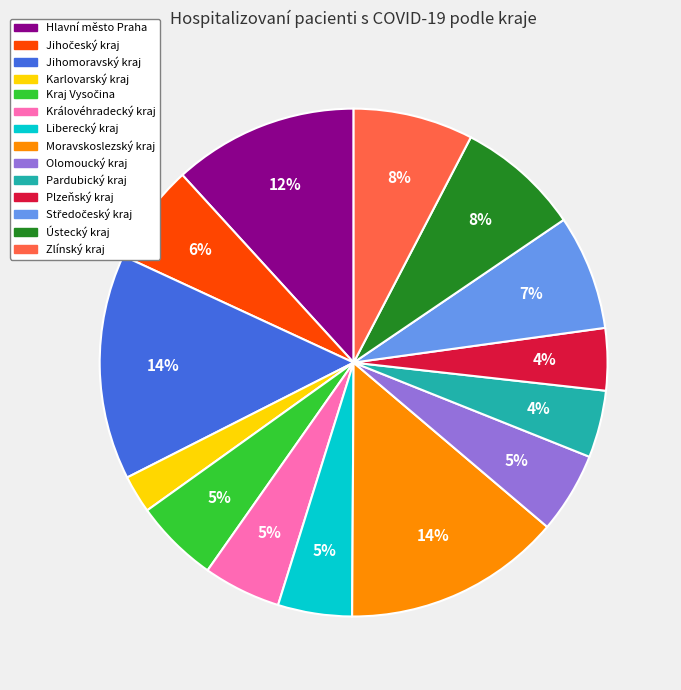

Is the sum of Ústecký kraj and Zlínský kraj greater than half?

No